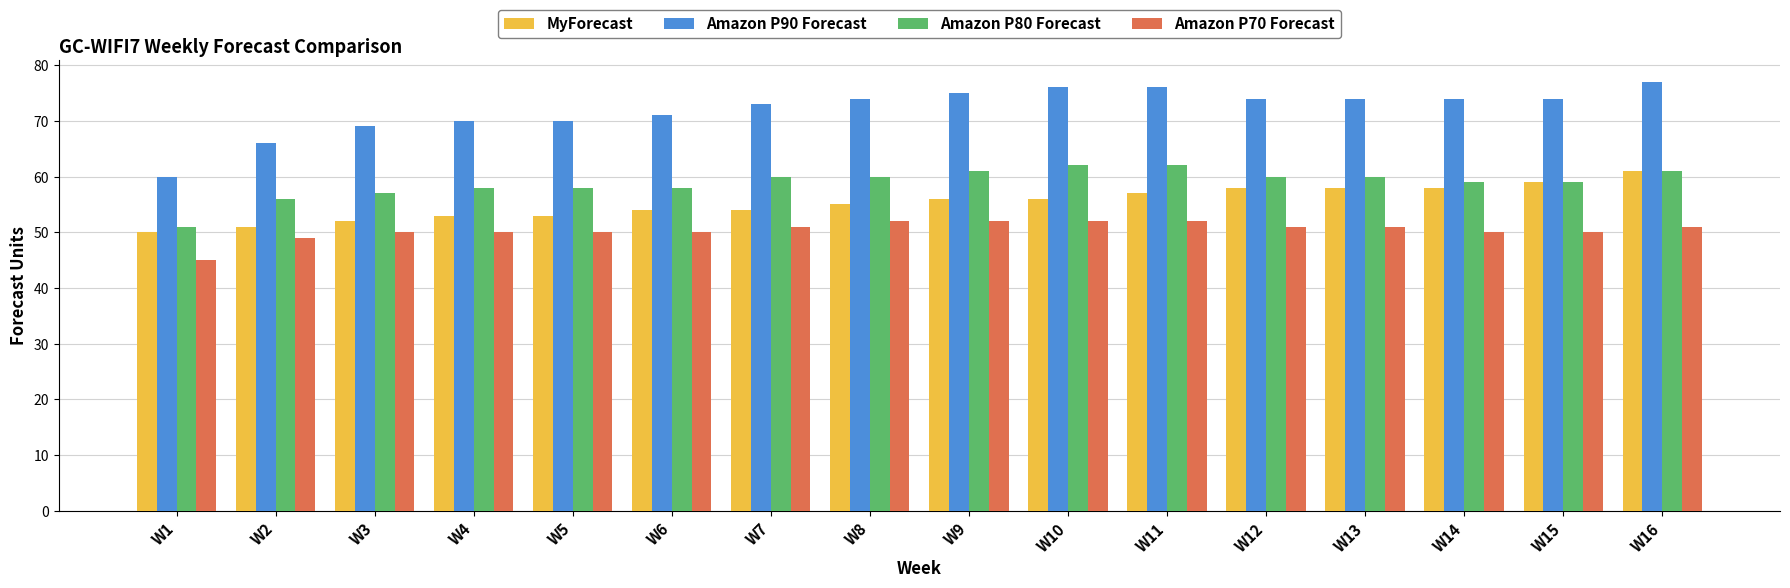

Reading right to left, transcribe all the data shown in this chart.

MyForecast: W16=61	W15=59	W14=58	W13=58	W12=58	W11=57	W10=56	W9=56	W8=55	W7=54	W6=54	W5=53	W4=53	W3=52	W2=51	W1=50
Amazon P90 Forecast: W16=77	W15=74	W14=74	W13=74	W12=74	W11=76	W10=76	W9=75	W8=74	W7=73	W6=71	W5=70	W4=70	W3=69	W2=66	W1=60
Amazon P80 Forecast: W16=61	W15=59	W14=59	W13=60	W12=60	W11=62	W10=62	W9=61	W8=60	W7=60	W6=58	W5=58	W4=58	W3=57	W2=56	W1=51
Amazon P70 Forecast: W16=51	W15=50	W14=50	W13=51	W12=51	W11=52	W10=52	W9=52	W8=52	W7=51	W6=50	W5=50	W4=50	W3=50	W2=49	W1=45